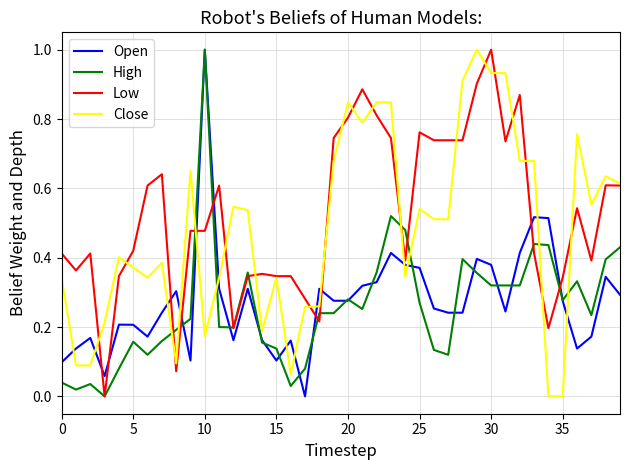

What is the maximum value shown in the chart?

1.0